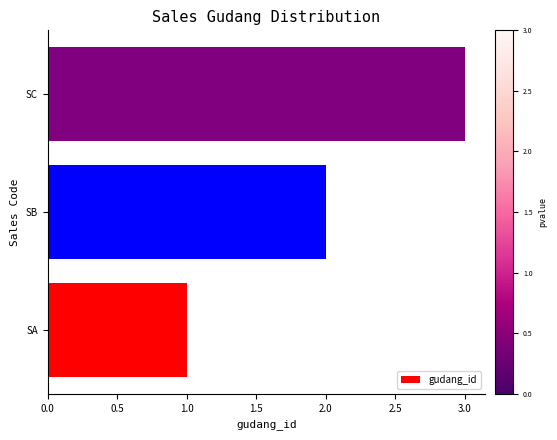

Which has a higher value, SB or SC?

SC